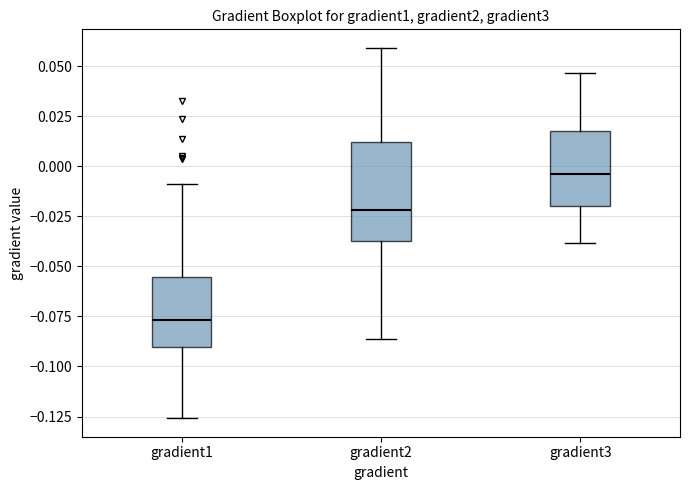

Where does the upper whisker of the box for gradient3 end on the y-axis? The values are not printed on the chart, so give them approximately, as read against the axis.

0.045